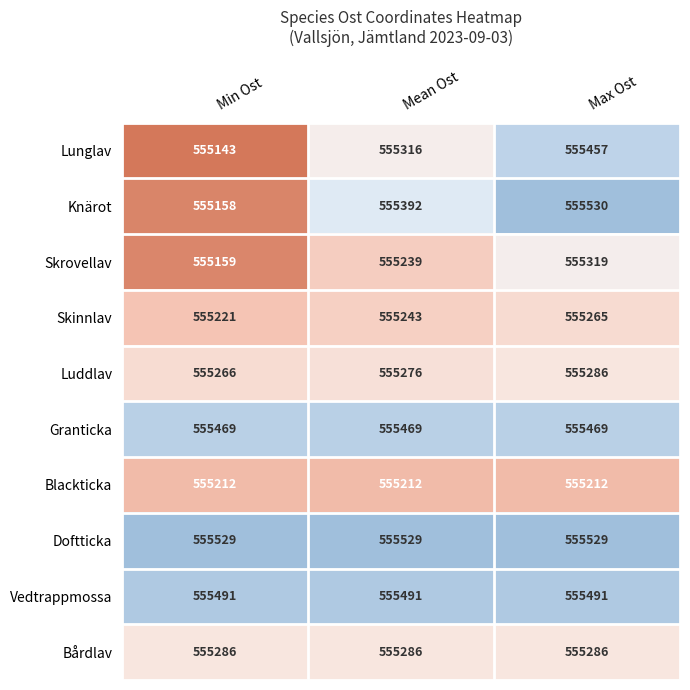

The value of Vedtrappmossa at Min Ost is 779735. True or false?

False